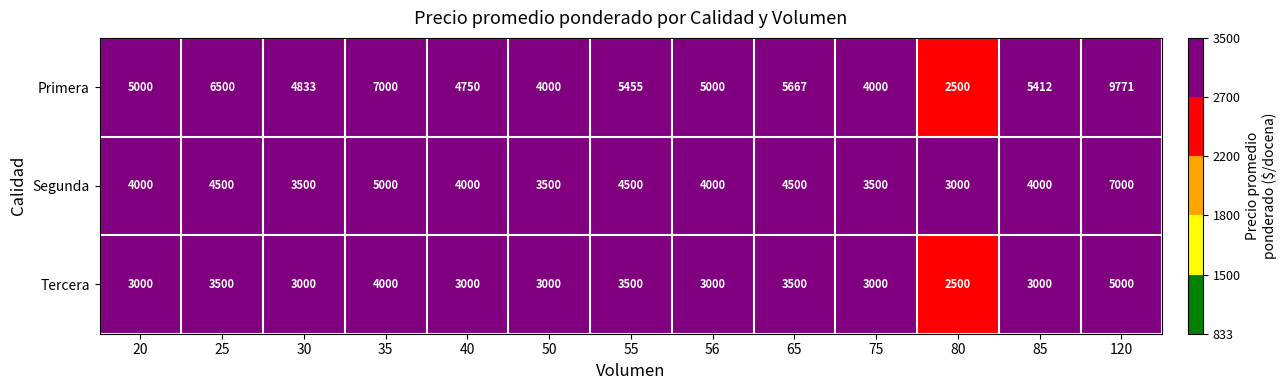

Count the number of data series in this chart.

3